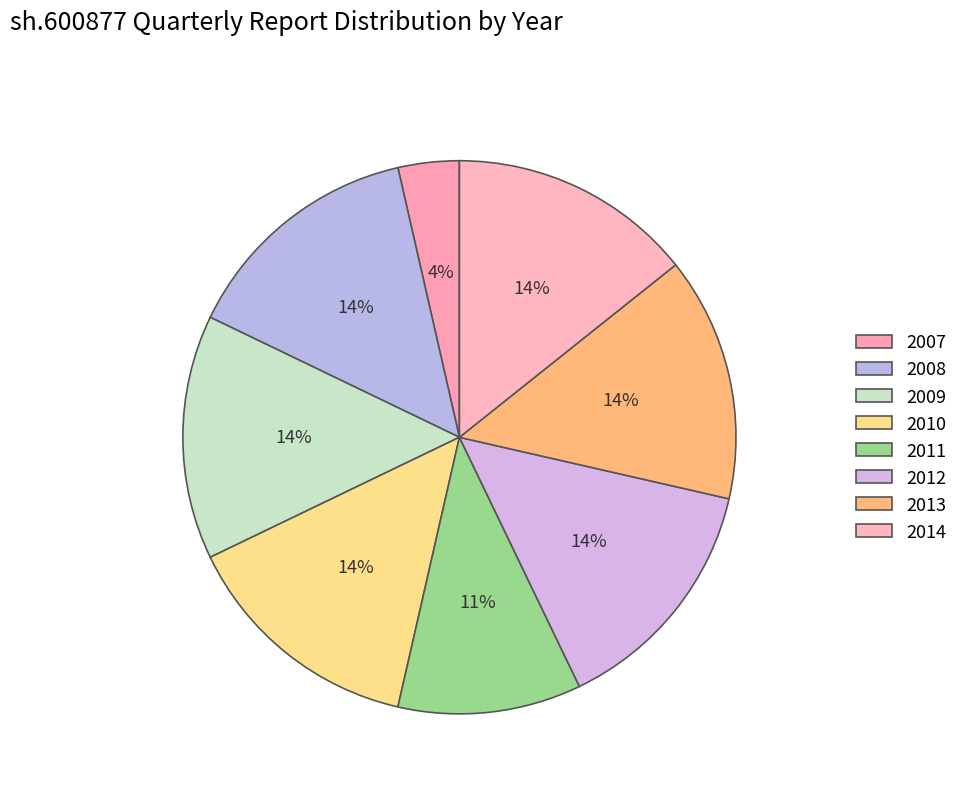

Count the number of slices in the pie.

8